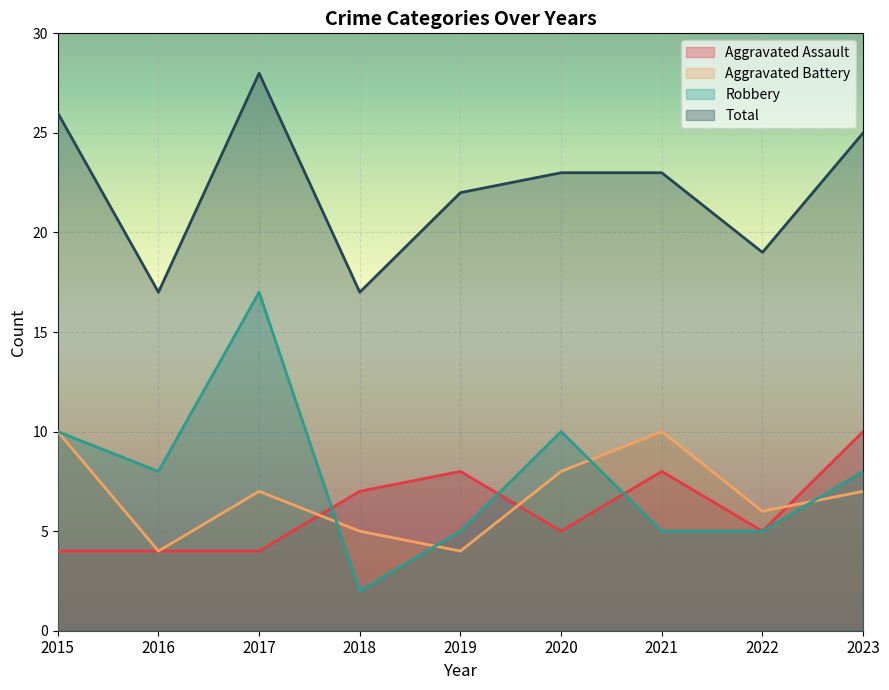

At how many categories does at least one series exceed 17?

7